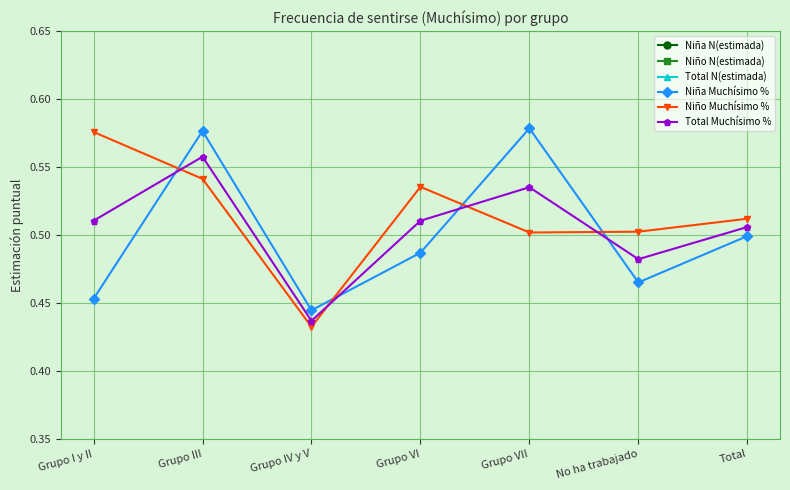

Is this an area chart (filled region under the line)?

No